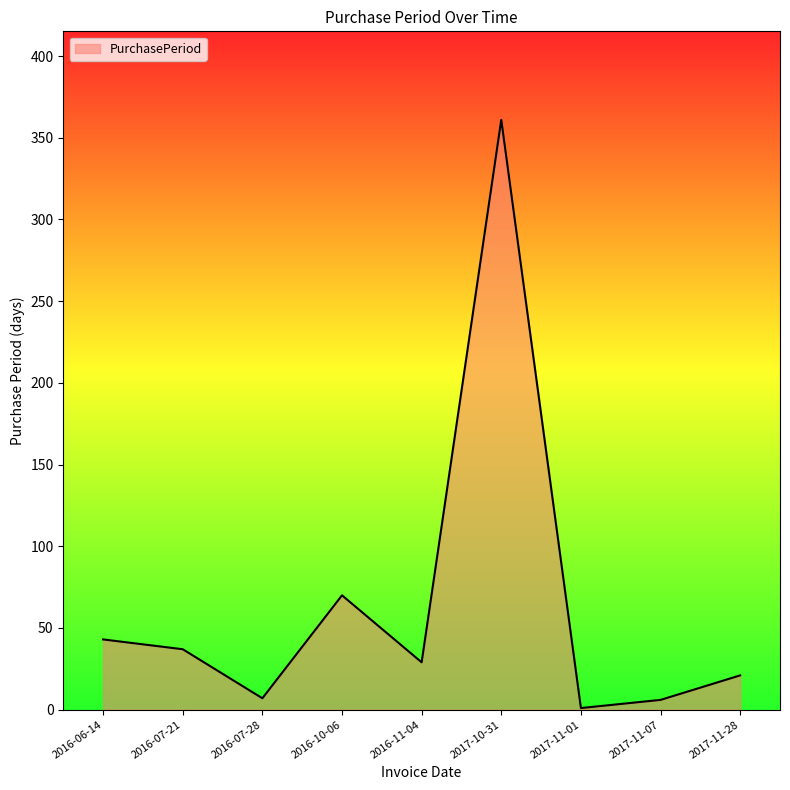

At which label is the value closest to 181?

2016-10-06